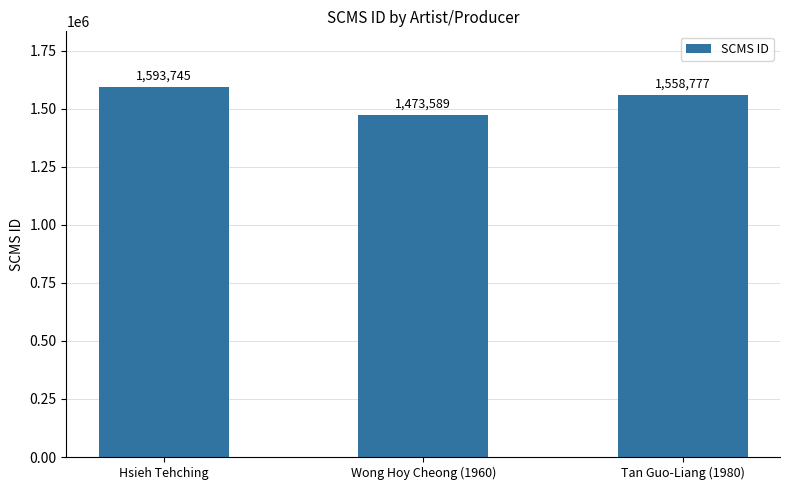

Which category has the highest value across all series?

Hsieh Tehching